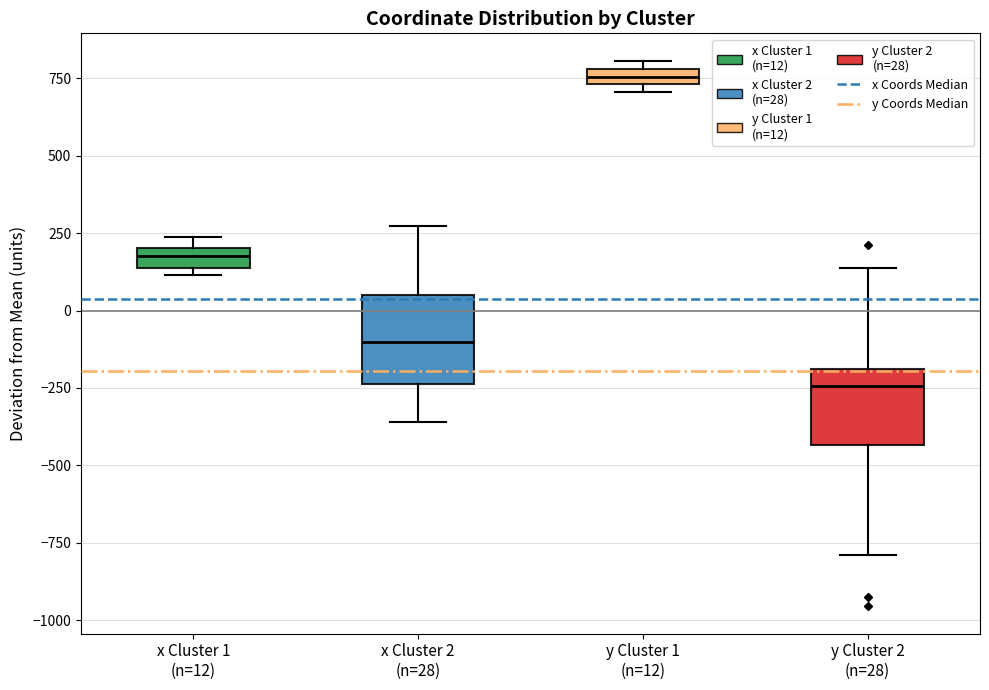

Where is the upper edge of the box for x Cluster 1 (n=12) on the y-axis? The values are not printed on the chart, so give them approximately, as read against the axis.

200